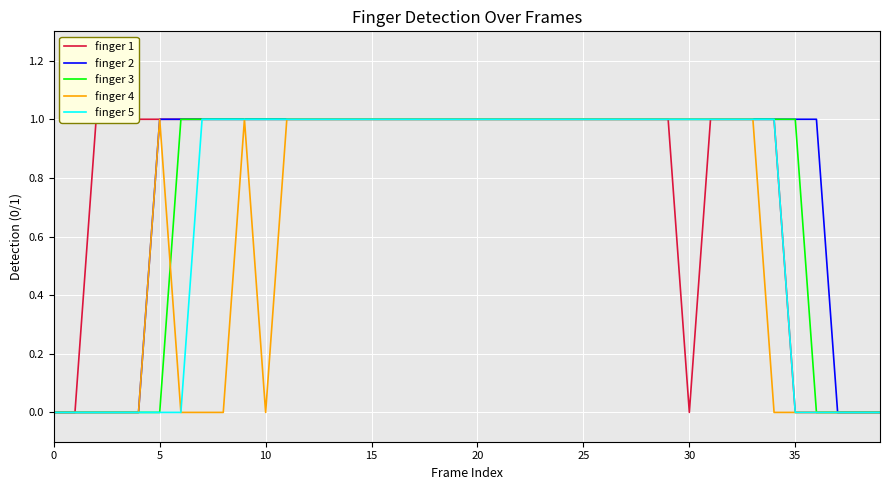

Does the chart display data point markers on the line(s)?

No